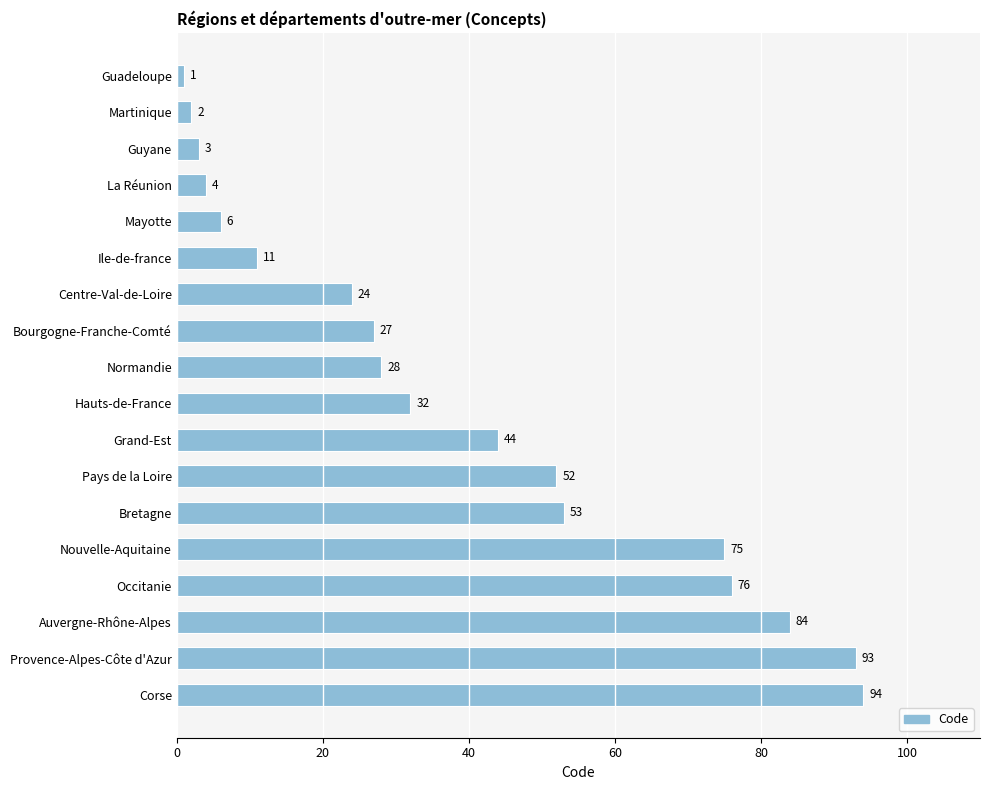

What is the label of the 7th bar from the top?

Centre-Val-de-Loire